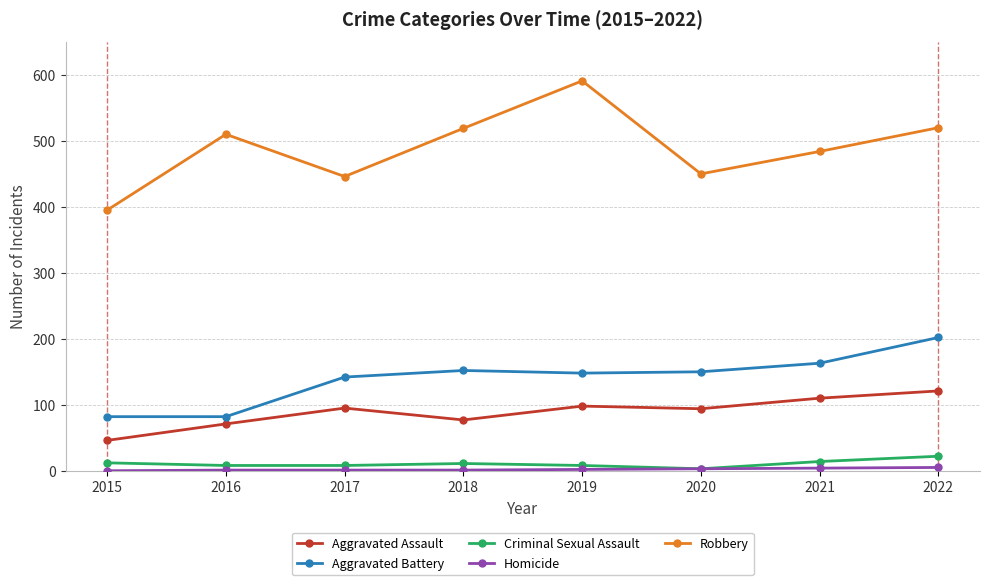

The value of Robbery at 2022 is 520. True or false?

True